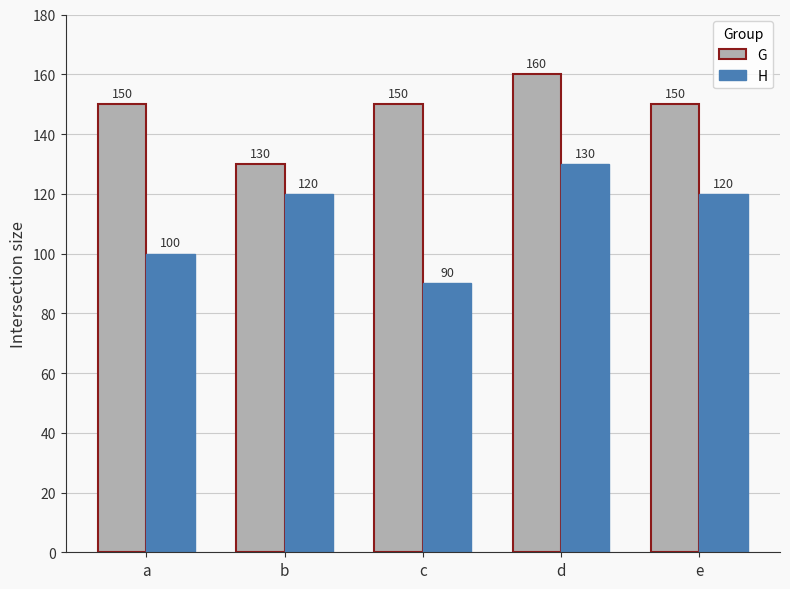

Reading left to right, transcribe all the data shown in this chart.

G: 150	130	150	160	150
H: 100	120	90	130	120